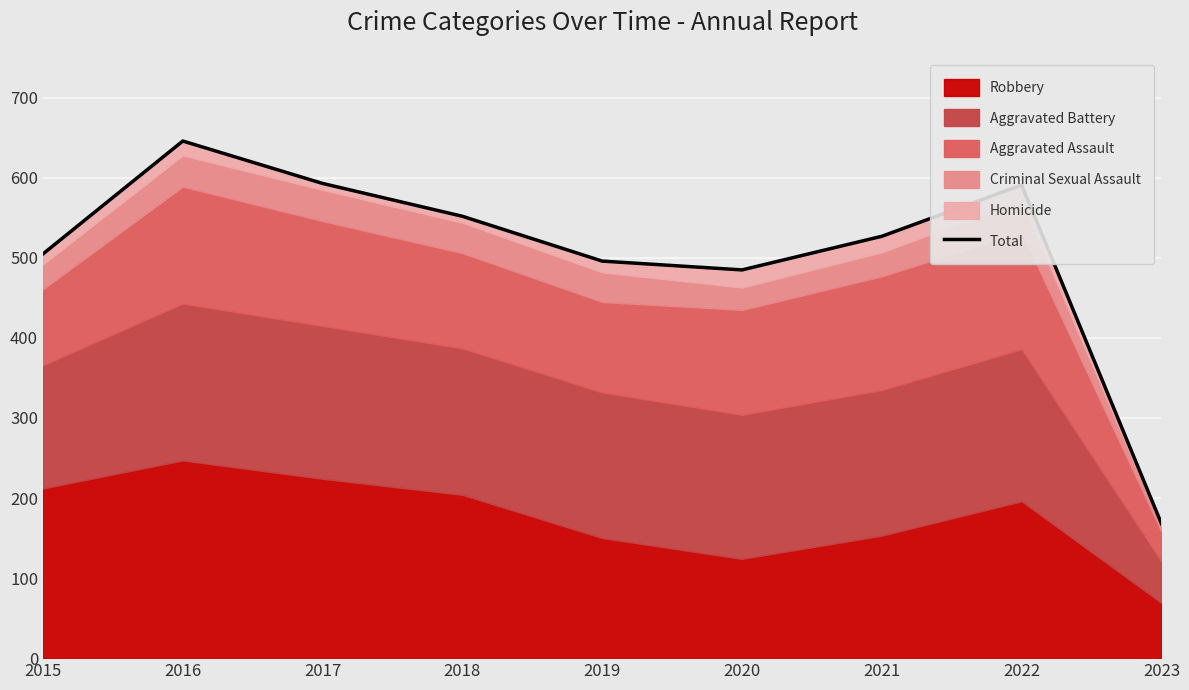

What is the minimum value shown in the chart?

168